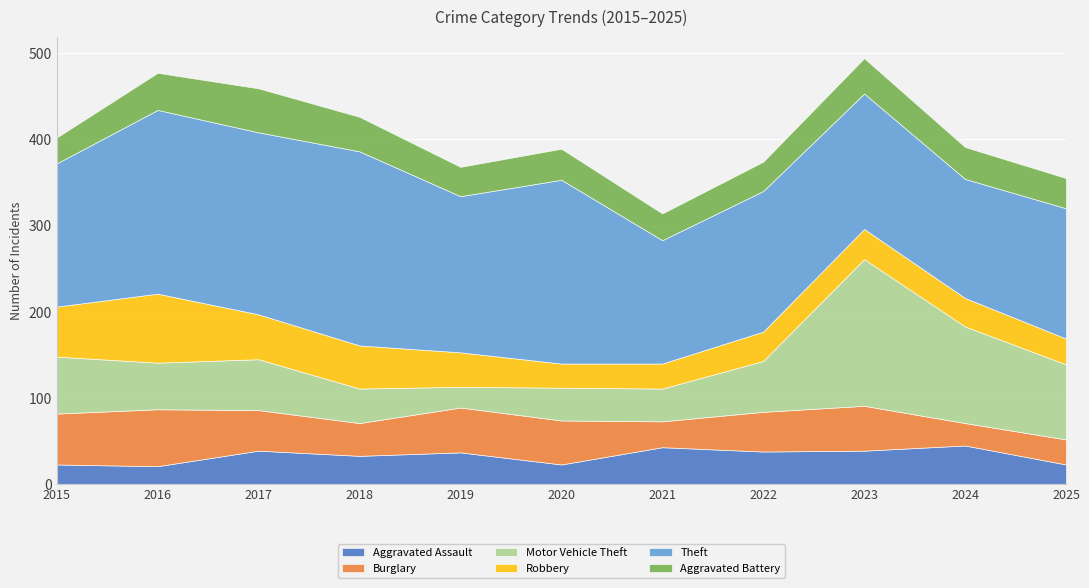

True or false: Aggravated Assault has a value of 43 at 2021.

True